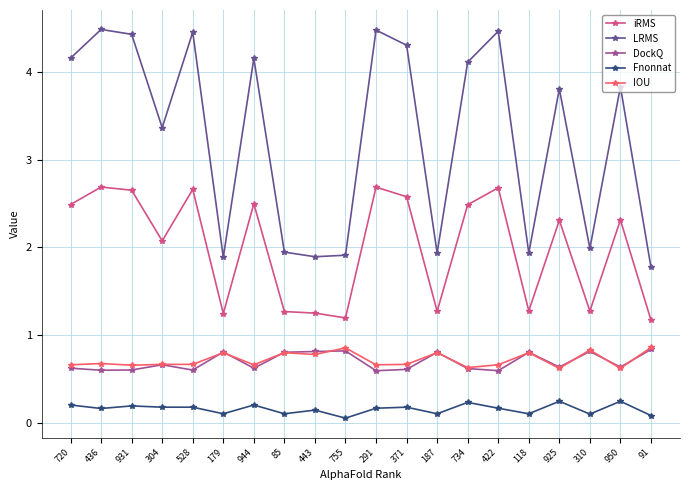

True or false: iRMS and DockQ intersect in this chart.

False